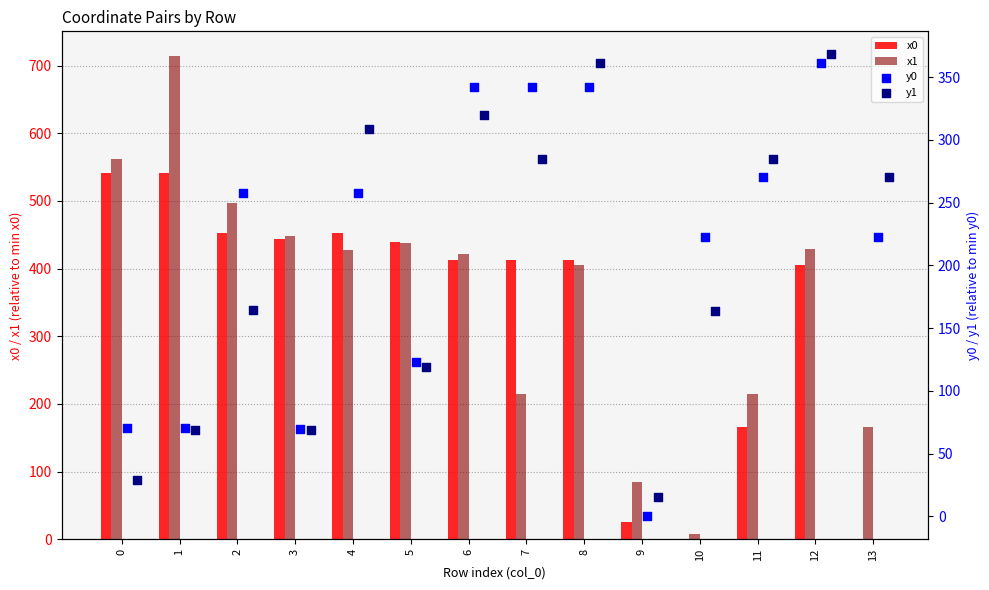

True or false: x0 has a value of 739.2 at 0.

False